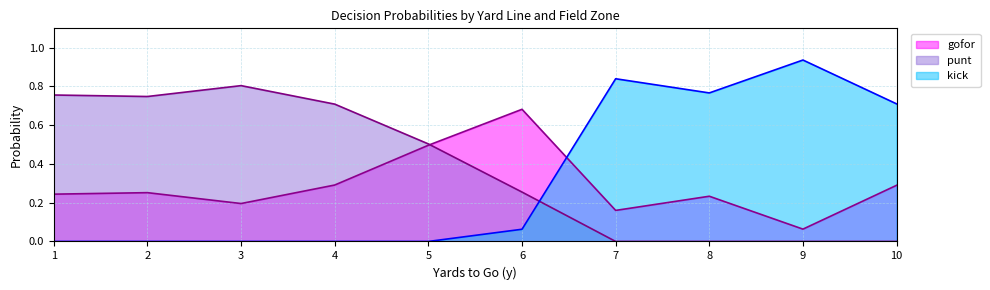

Does the chart have visible grid lines?

Yes